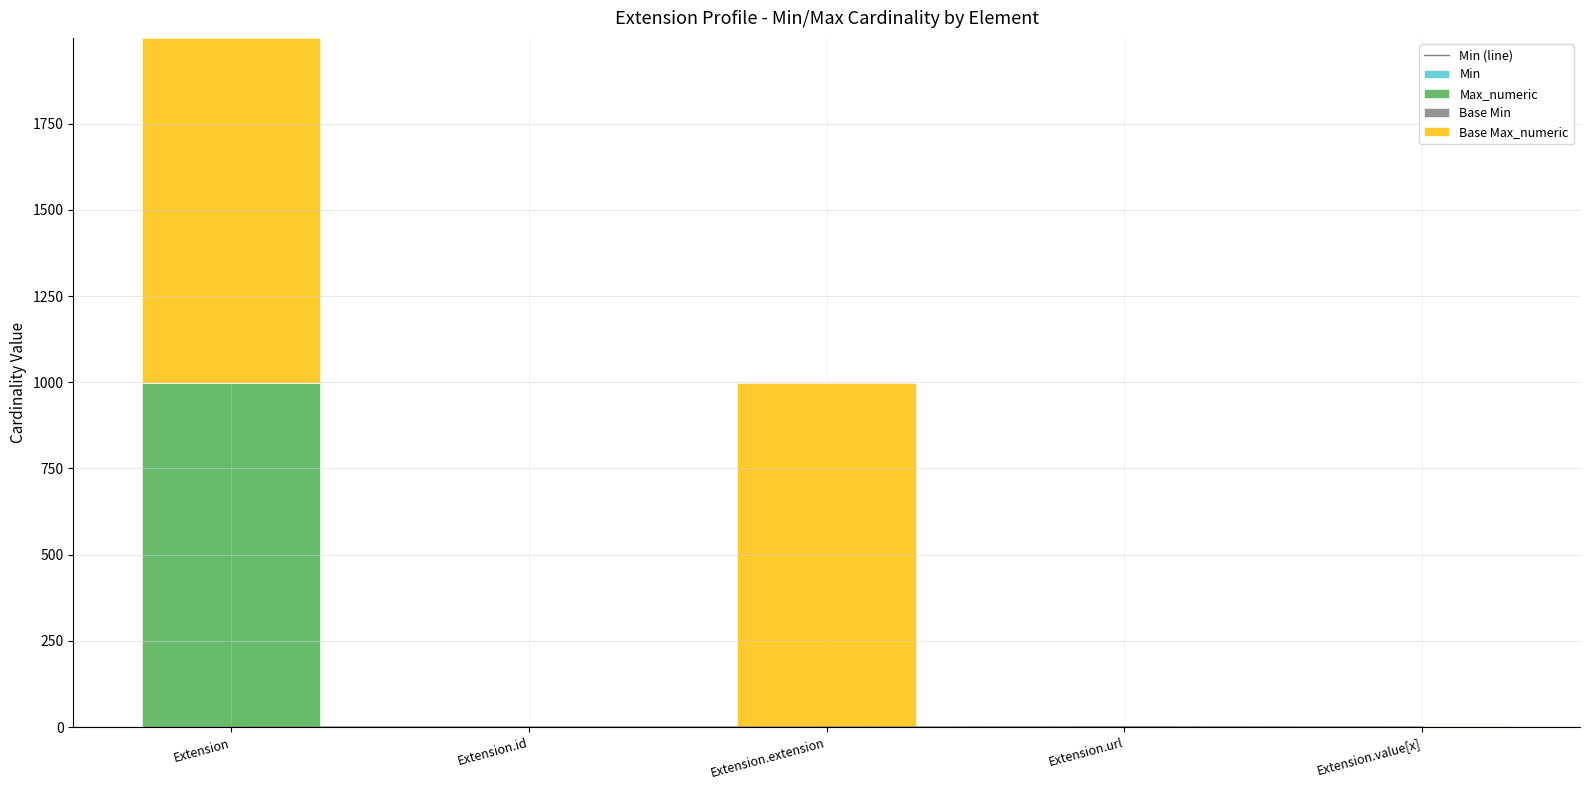

Is the value of Min at Extension.id greater than the value of Base Min at Extension?

No